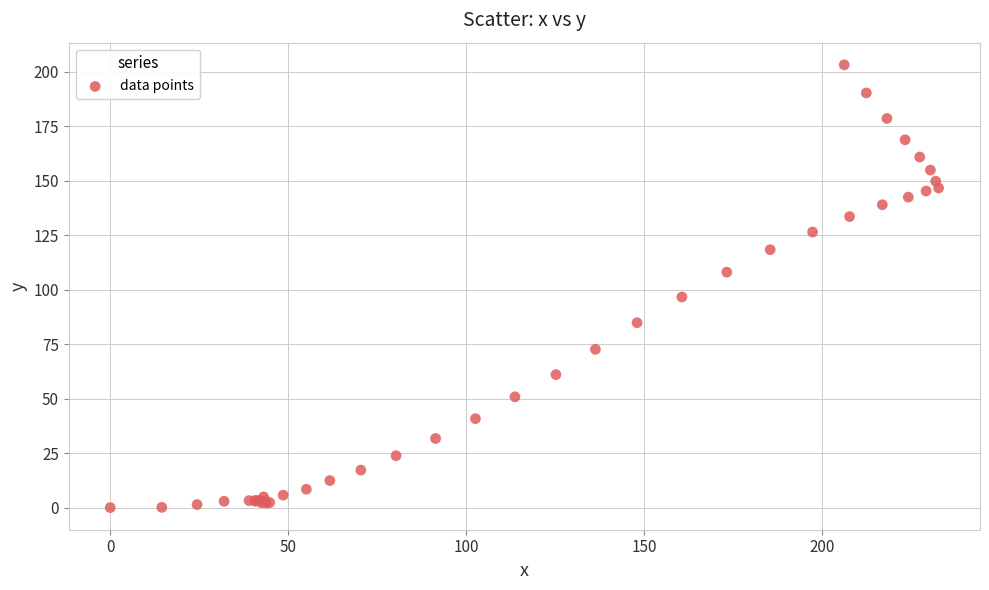

What Y value in the scatter plot is closest to 101?

96.6